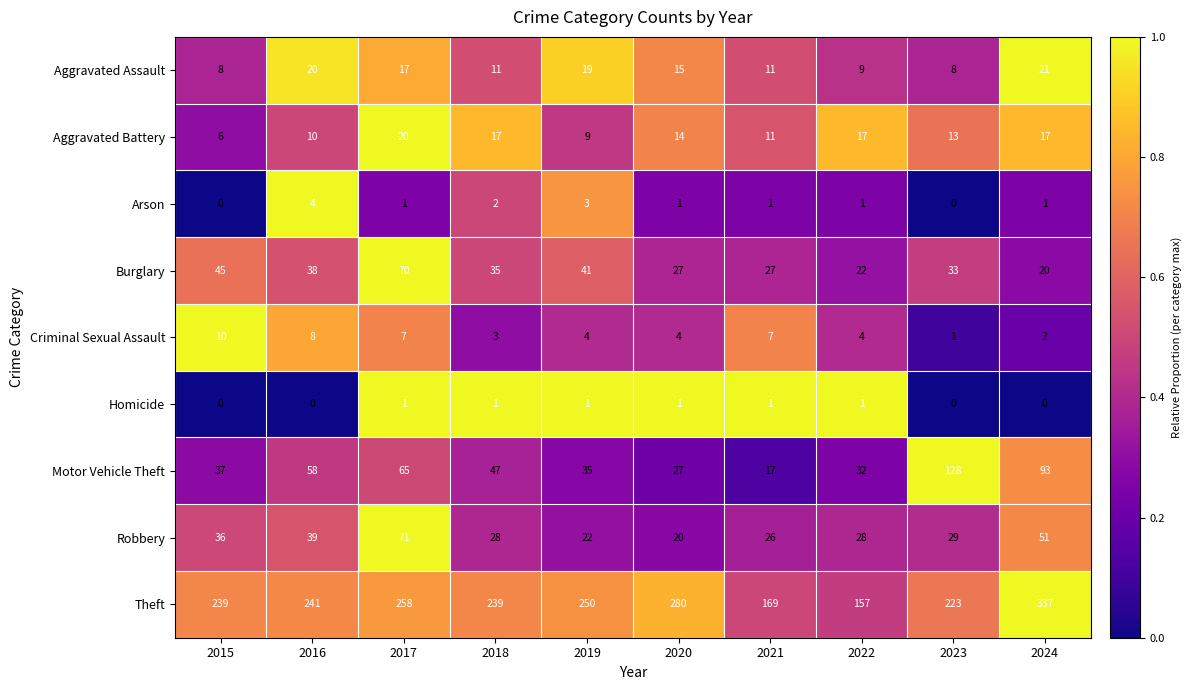

What is the sum of the Burglary values at 2020 and 2015?

72